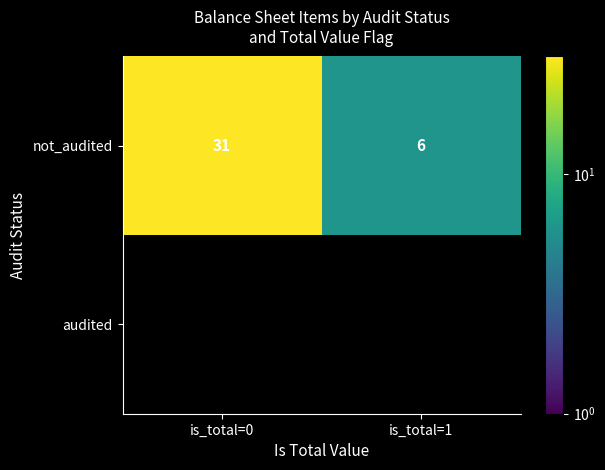

At which category does the chart reach its peak across all series?

is_total=0